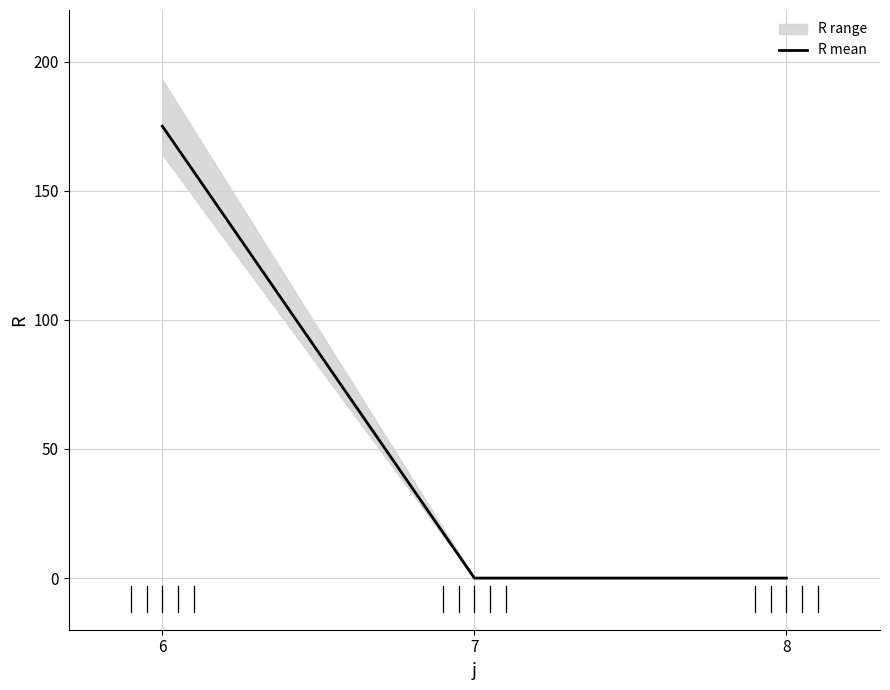

Which category has the highest value across all series?

6